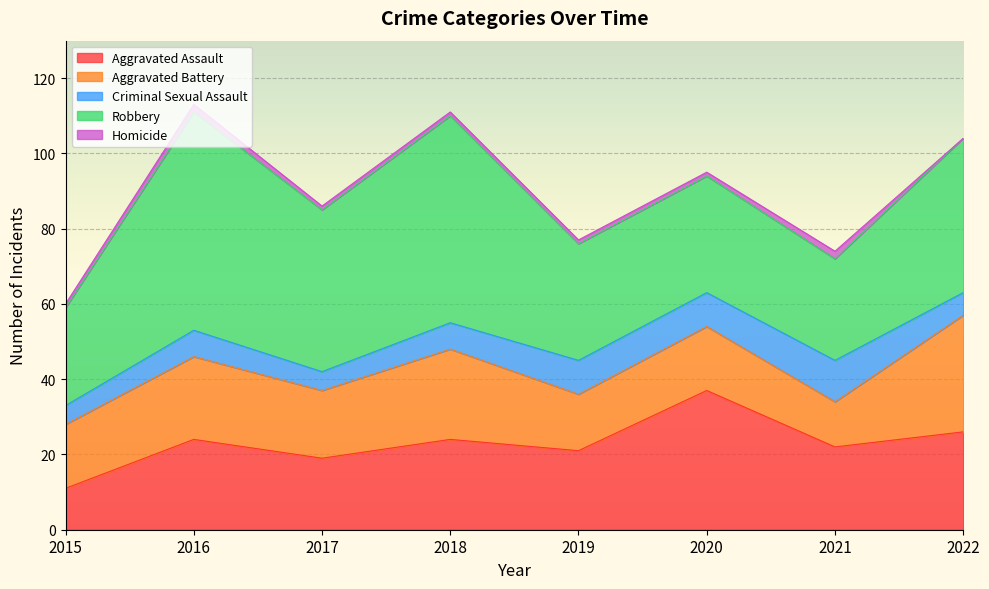

True or false: Homicide and Aggravated Battery intersect in this chart.

False